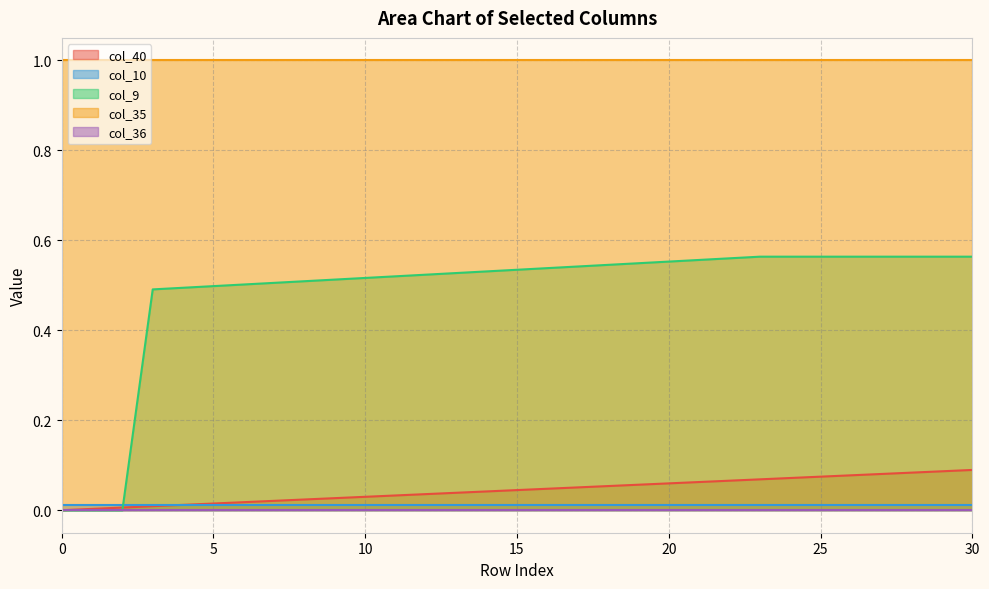

What is the total value across all series at 4?

1.5